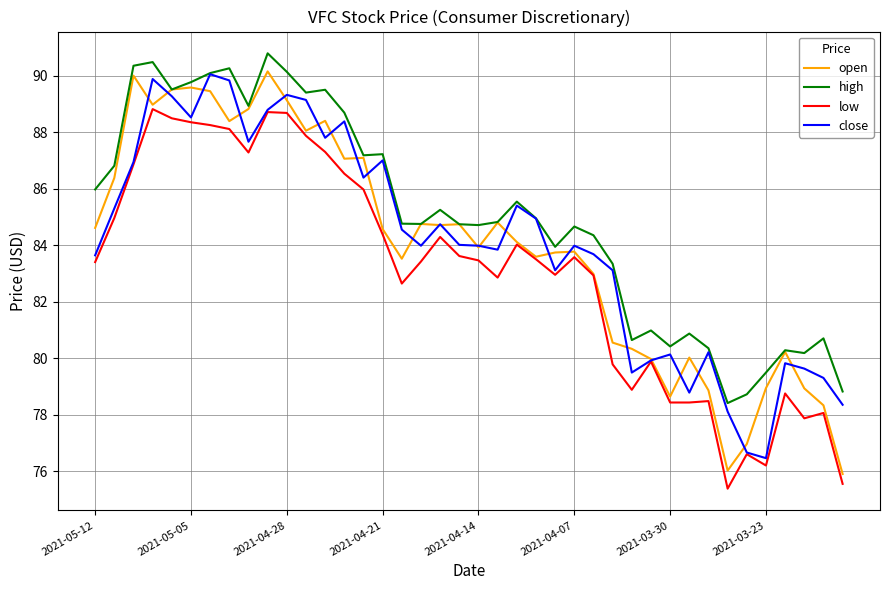

Which series has the largest total across all categories?

high